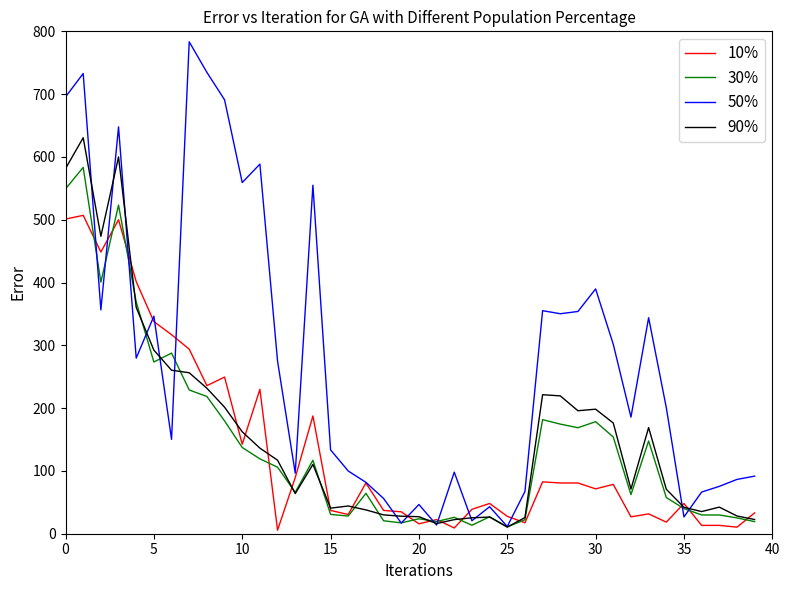

Which series has the largest total across all categories?

50%